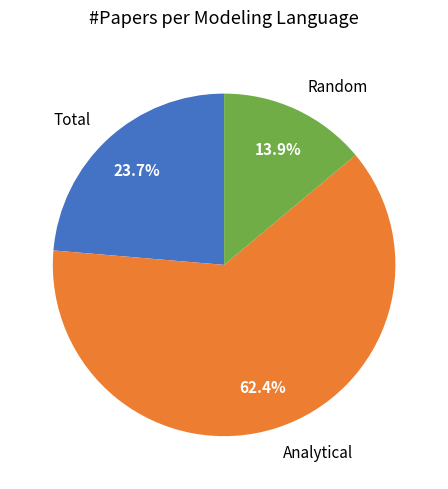

What portion of the pie excludes Analytical?

37.6%